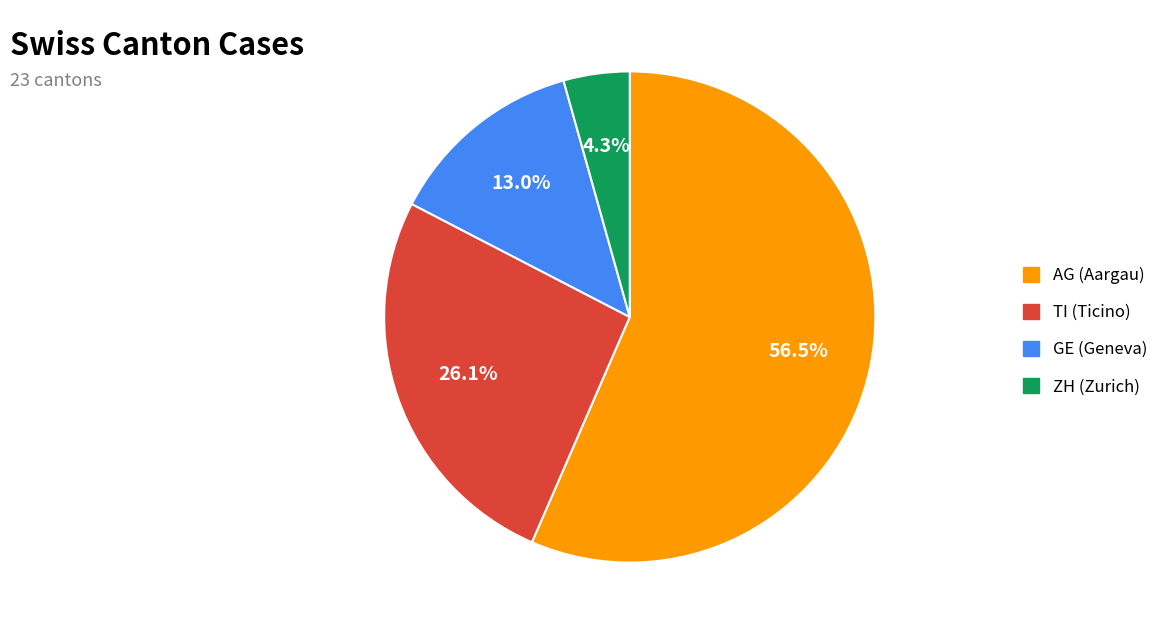

Does any single category account for the majority?

Yes